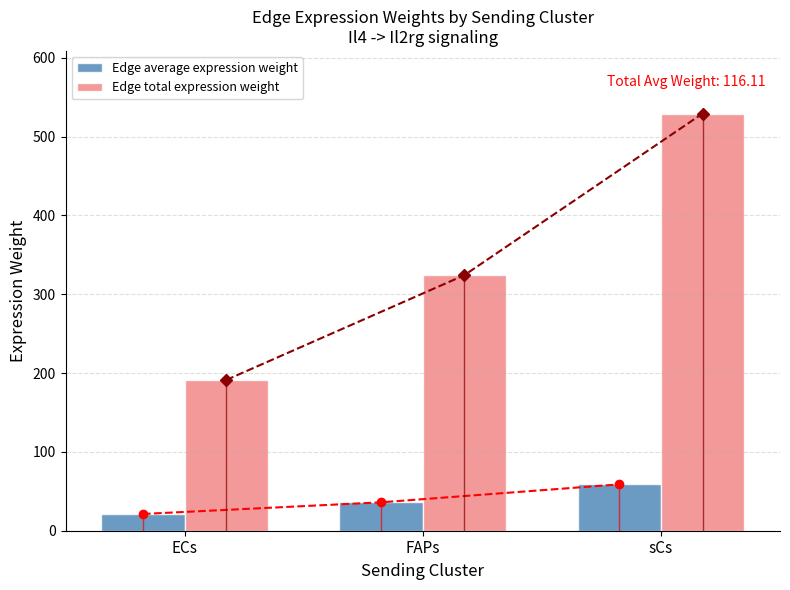

How many values in the Edge average expression weight series are below 36?

1